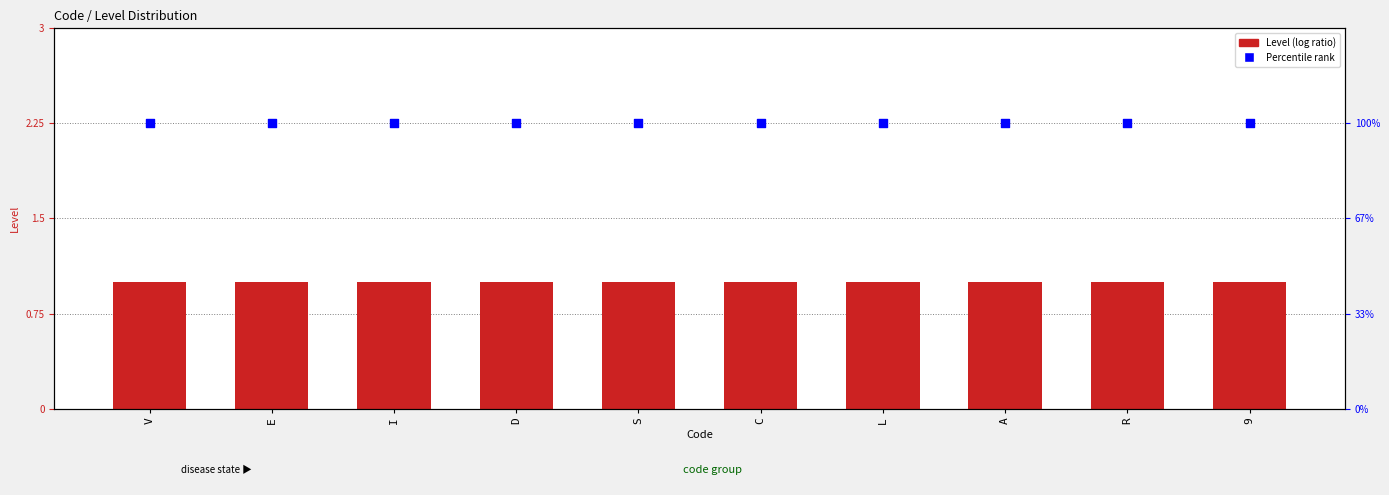

What is the total value across all series at V?

4